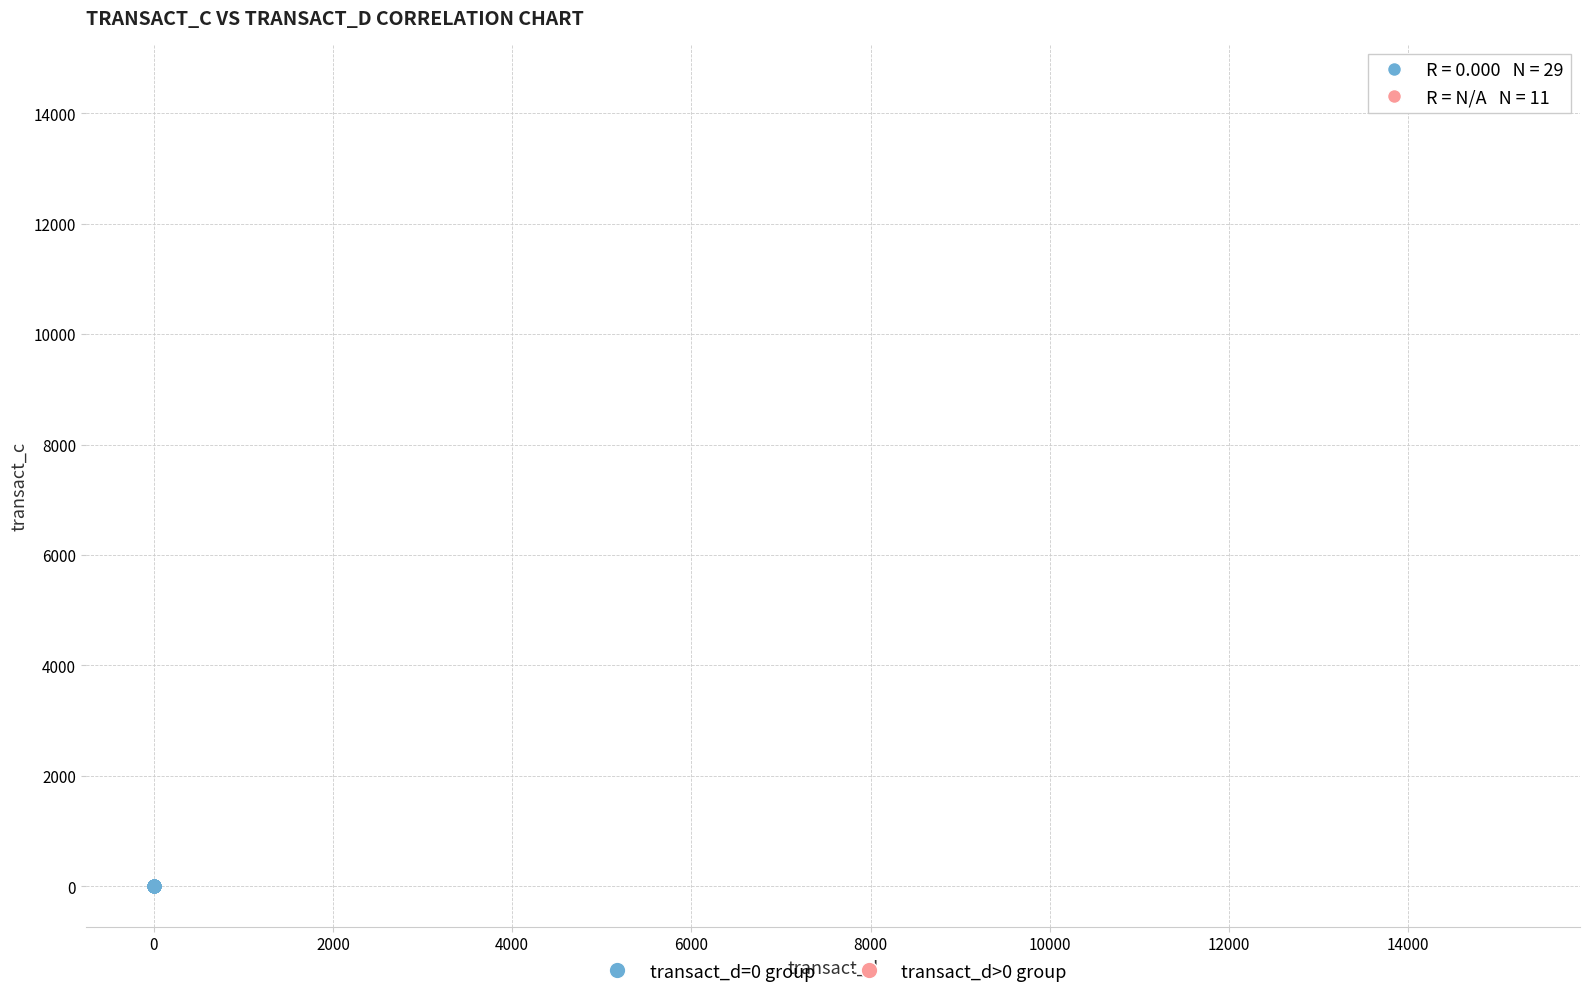

What are all the series names shown in the legend?

transact_d=0 group, transact_d>0 group